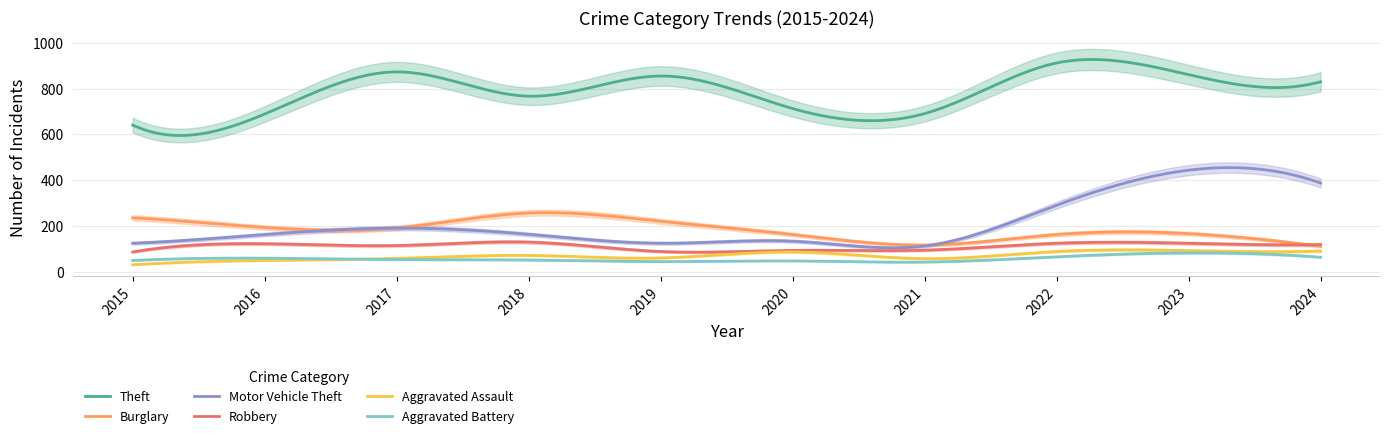

Reading left to right, what are all the values shown in this chart?

Theft: 2015=641	2016=689	2017=873	2018=767	2019=855	2020=713	2021=691	2022=912	2023=861	2024=830
Burglary: 2015=236	2016=194	2017=192	2018=257	2019=221	2020=163	2021=117	2022=163	2023=167	2024=112
Motor Vehicle Theft: 2015=125	2016=163	2017=191	2018=164	2019=125	2020=134	2021=113	2022=291	2023=444	2024=388
Robbery: 2015=87	2016=123	2017=115	2018=130	2019=89	2020=94	2021=95	2022=125	2023=125	2024=119
Aggravated Assault: 2015=31	2016=50	2017=59	2018=72	2019=61	2020=87	2021=58	2022=89	2023=93	2024=91
Aggravated Battery: 2015=50	2016=60	2017=54	2018=52	2019=45	2020=48	2021=43	2022=66	2023=83	2024=64